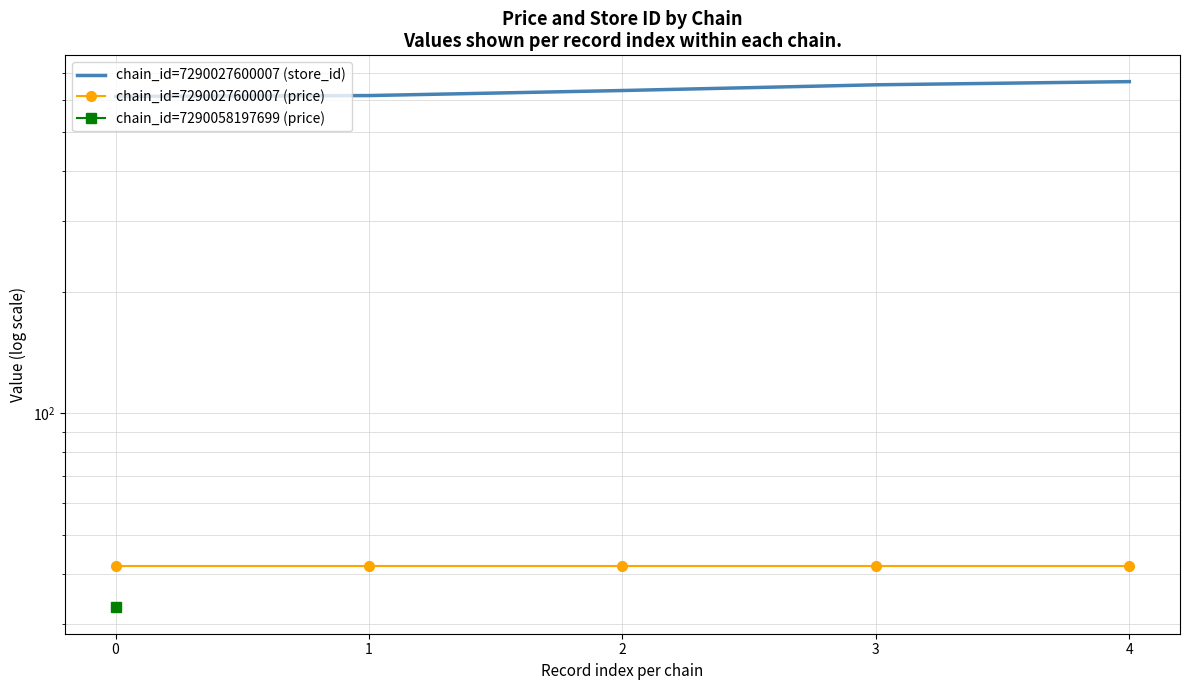

Is it true that chain_id=7290027600007 (price) equals 41.9 at 0?

True